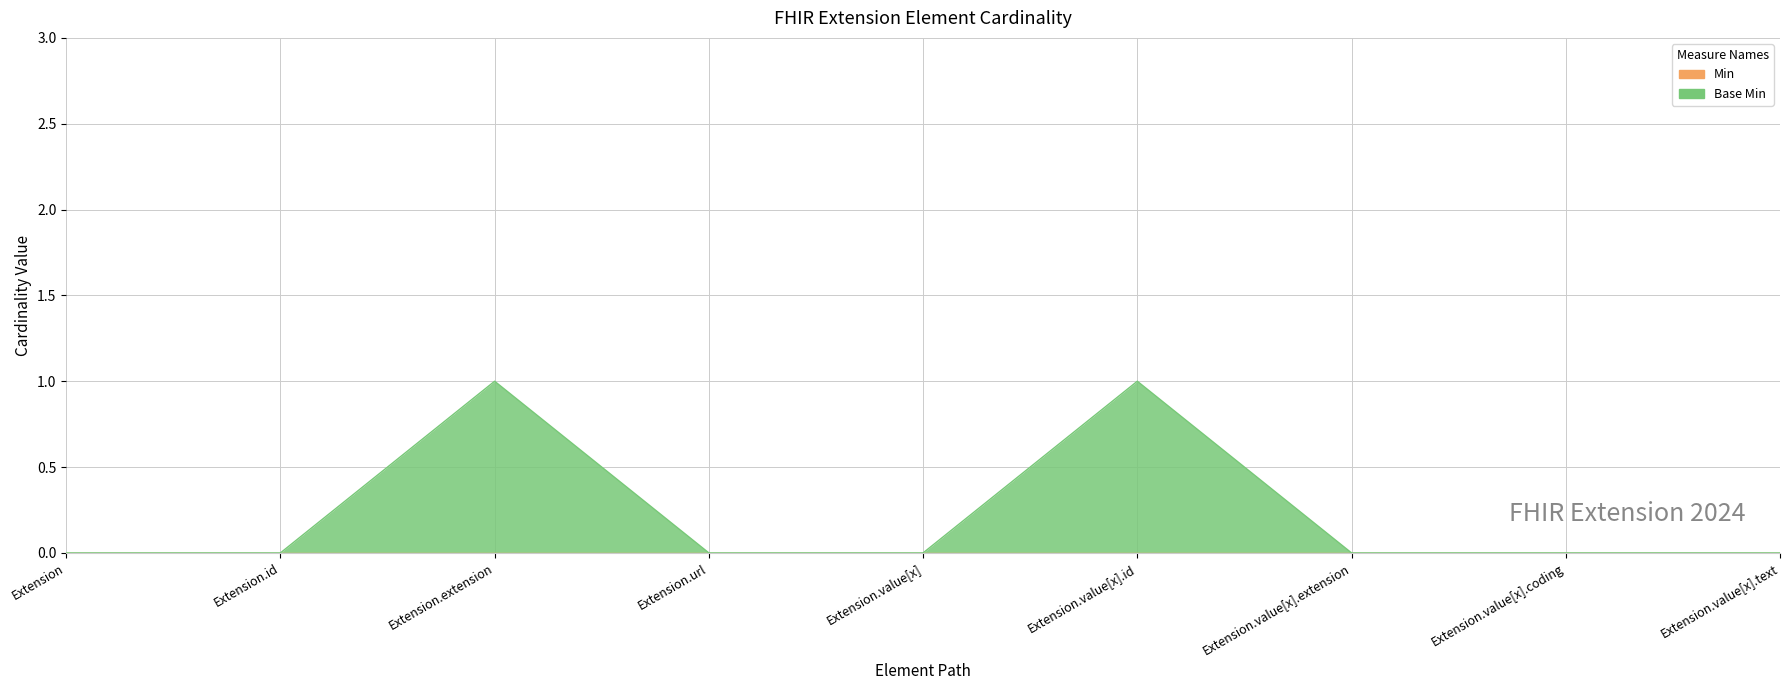

What is the sum of the values at Extension.value[x].coding and Extension.value[x].id?

1